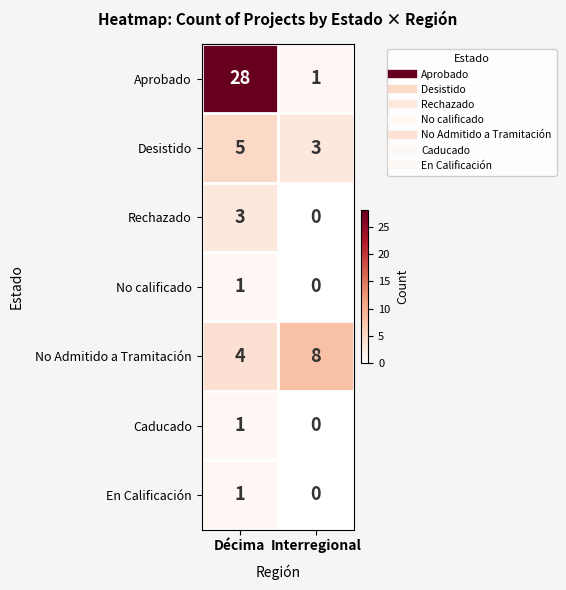

How many distinct data groups are displayed?

7